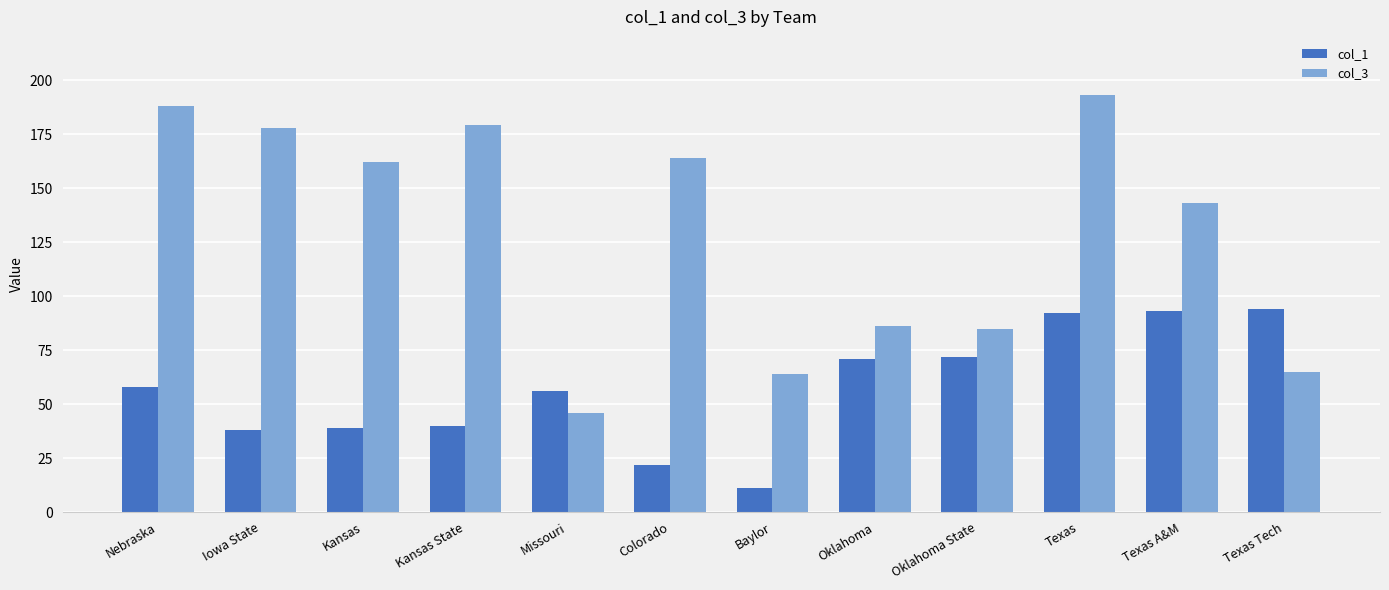

What is the smallest value displayed?

11